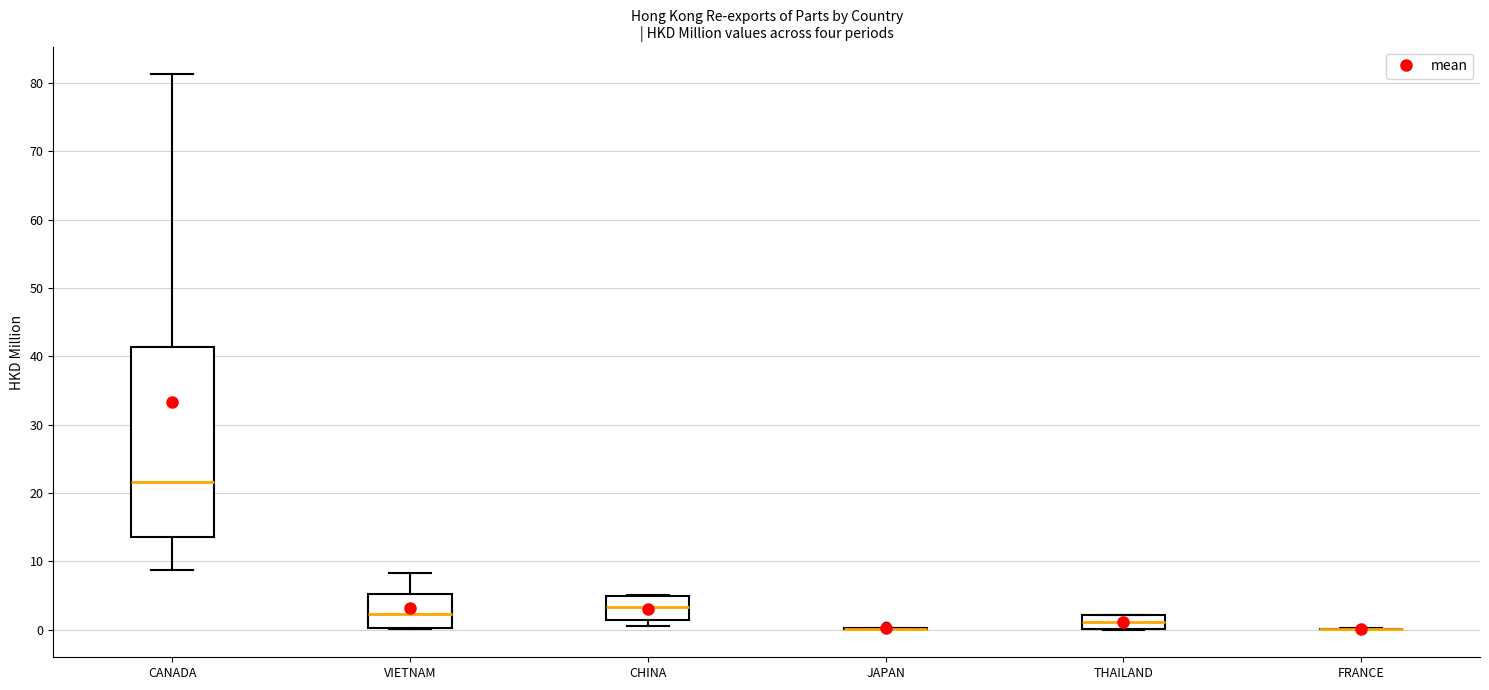

Comparing the boxes themselves (not the whiskers), which one is the tallest?

CANADA